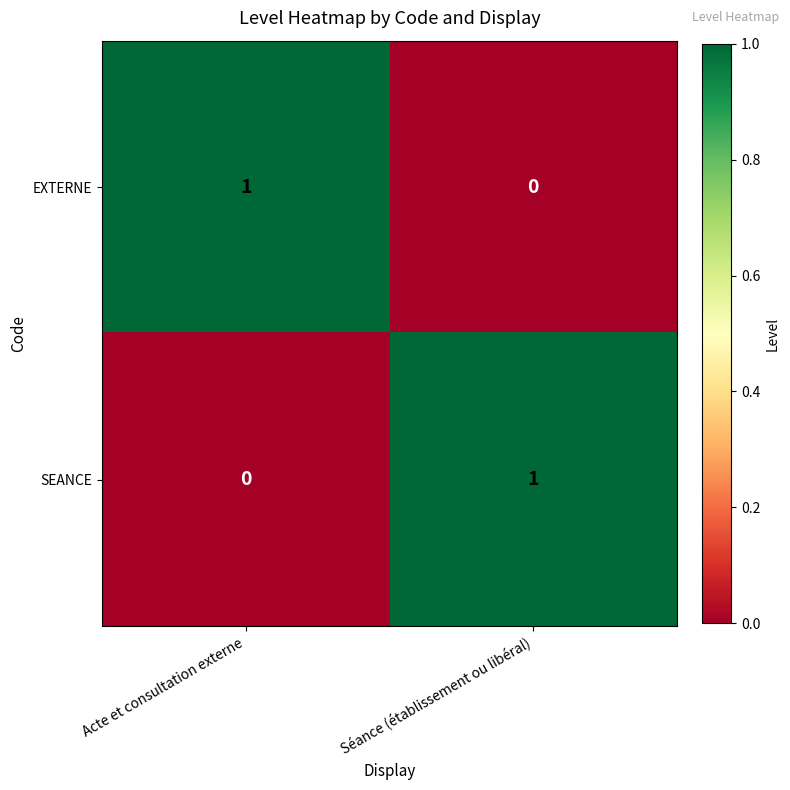

Reading left to right, extract all data points from this chart.

EXTERNE: Acte et consultation externe=1	Séance (établissement ou libéral)=0
SEANCE: Acte et consultation externe=0	Séance (établissement ou libéral)=1